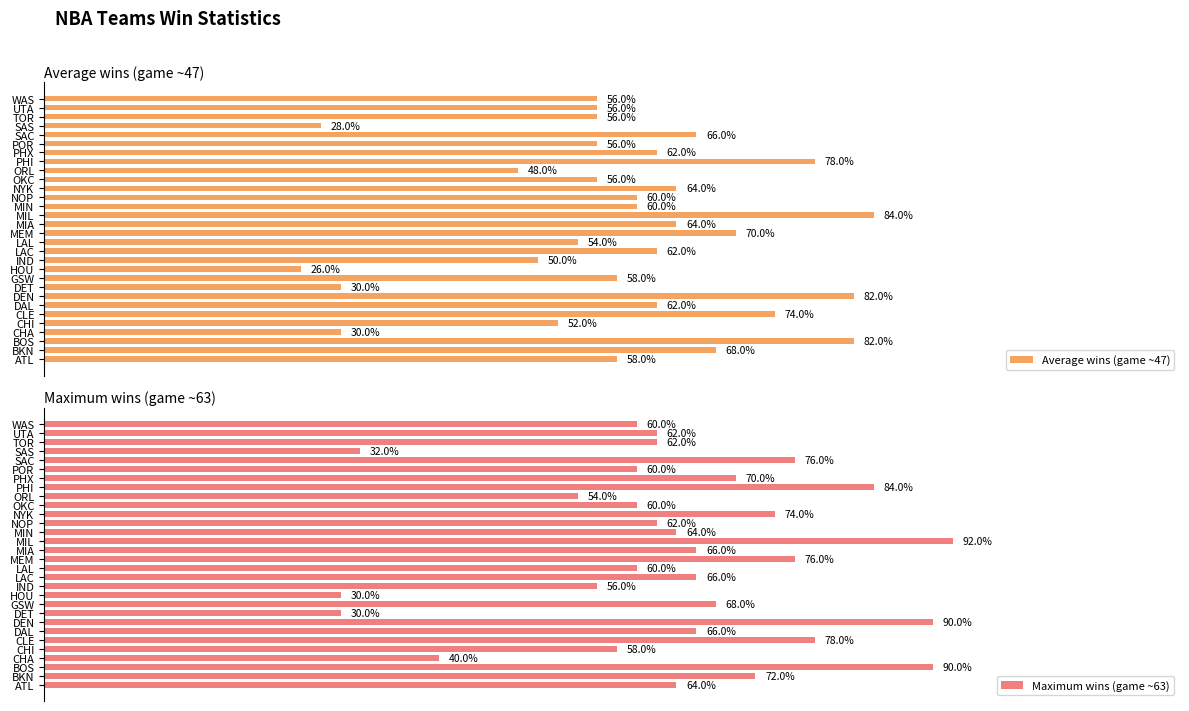

Are the bars grouped side by side (vs. stacked)?

Yes